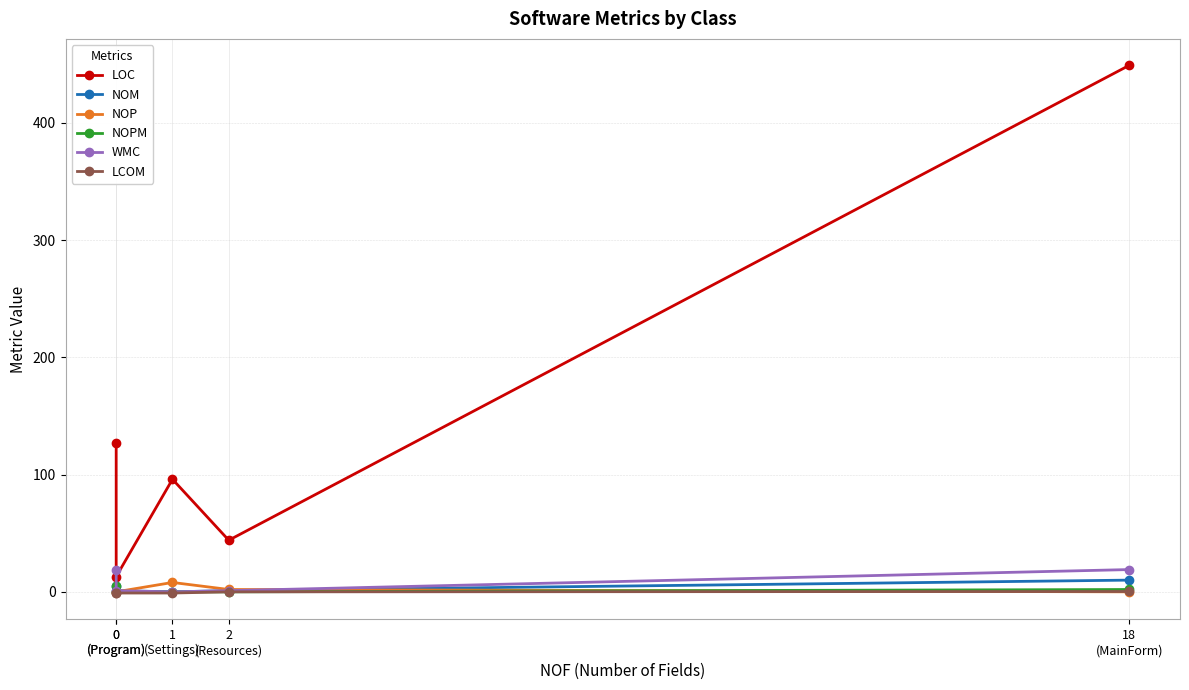

Reading left to right, transcribe all the data shown in this chart.

LOC: 127.0	13.0	96.0	44.0	449.0
NOM: 5.0	1.0	0.0	1.0	10.0
NOP: 0.0	0.0	8.0	2.0	0.0
NOPM: 5.0	0.0	0.0	0.0	2.0
WMC: 19.0	1.0	0.0	1.0	19.0
LCOM: -1.0	-1.0	-1.0	0.0	0.3